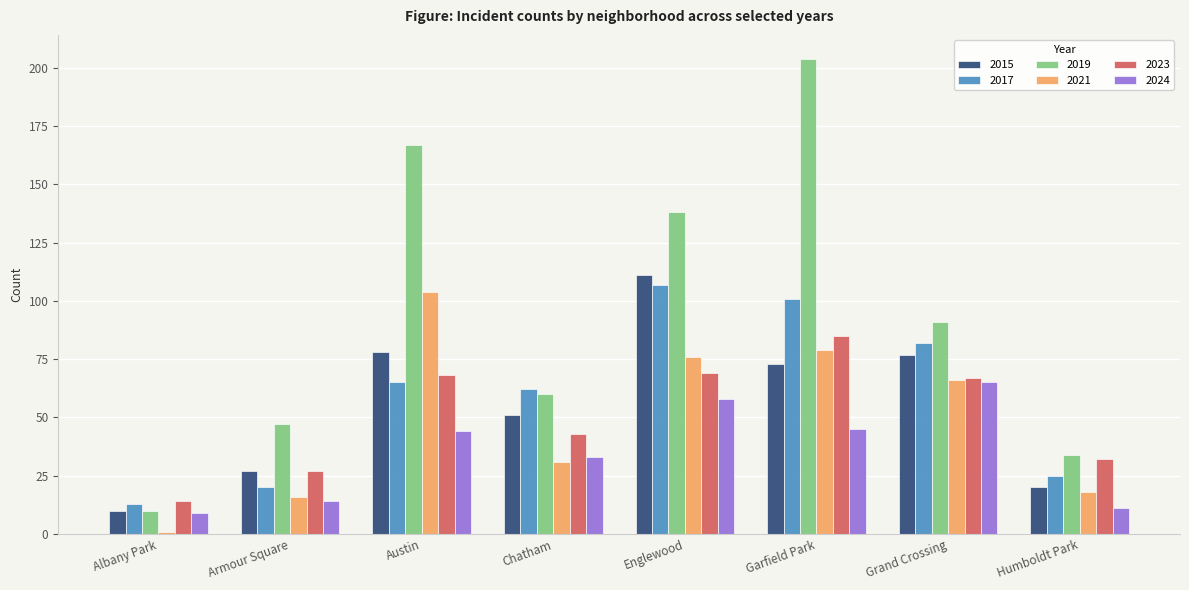

What is the difference between the 2017 values at Albany Park and Armour Square?

7